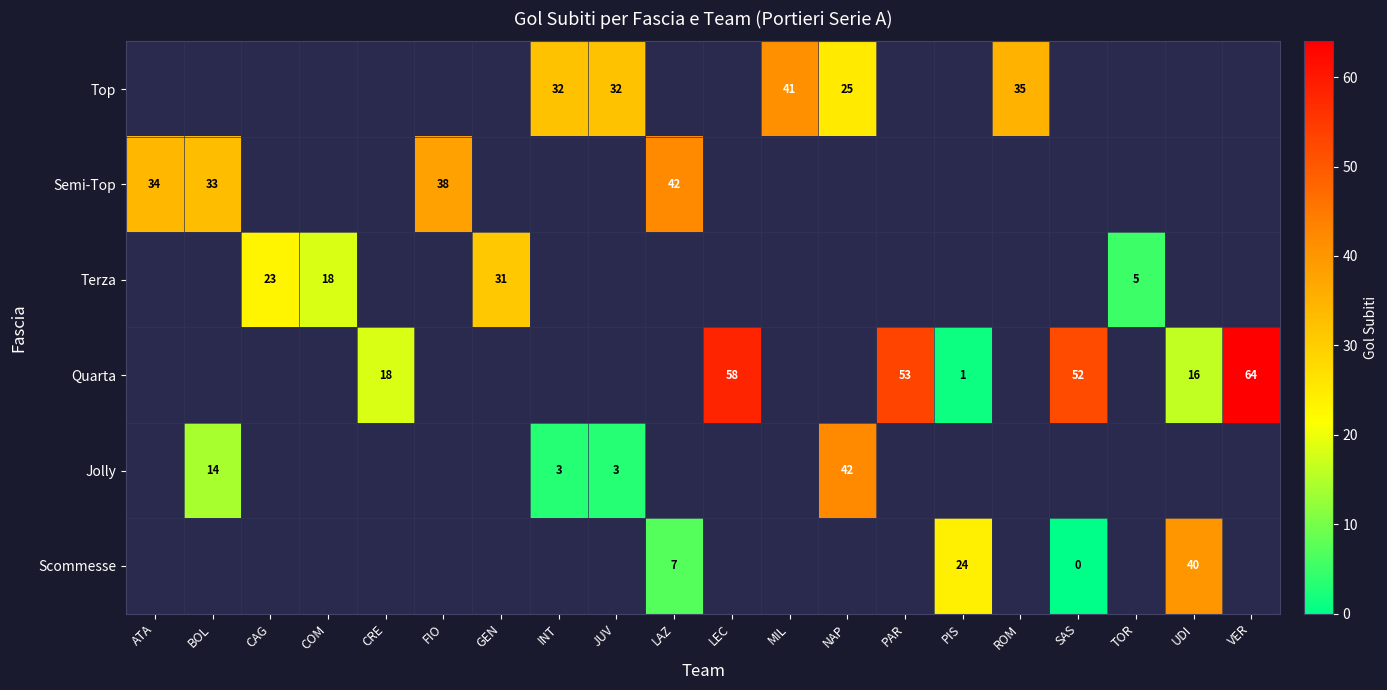

The value of Semi-Top at BOL is 13. True or false?

False